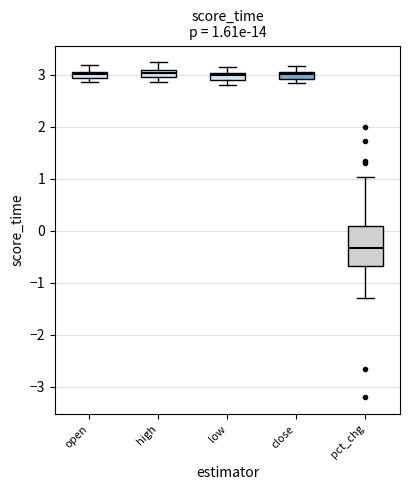

Which box's median line is the lowest?

pct_chg